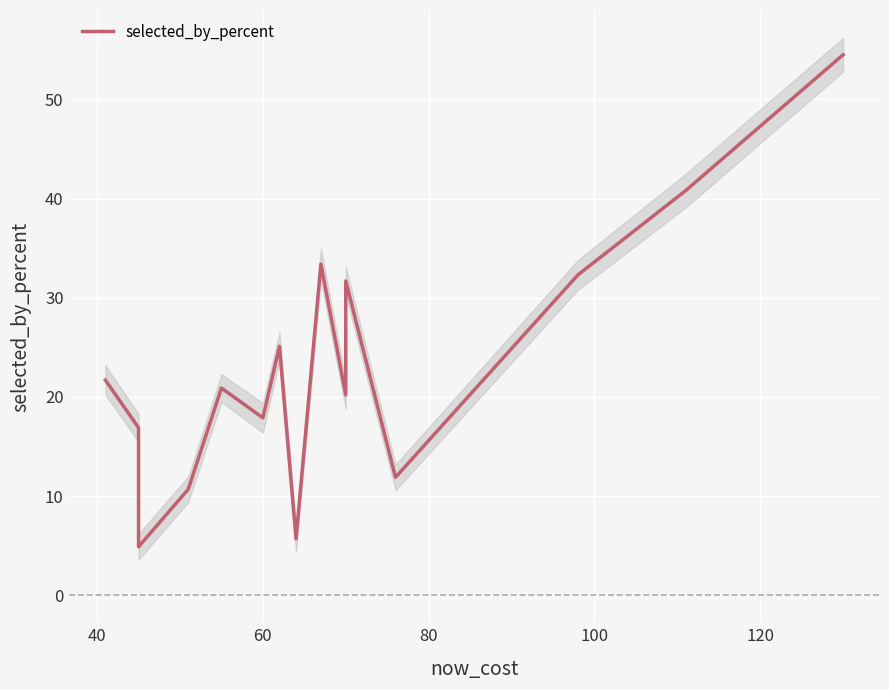

What is the greatest value displayed?

54.5